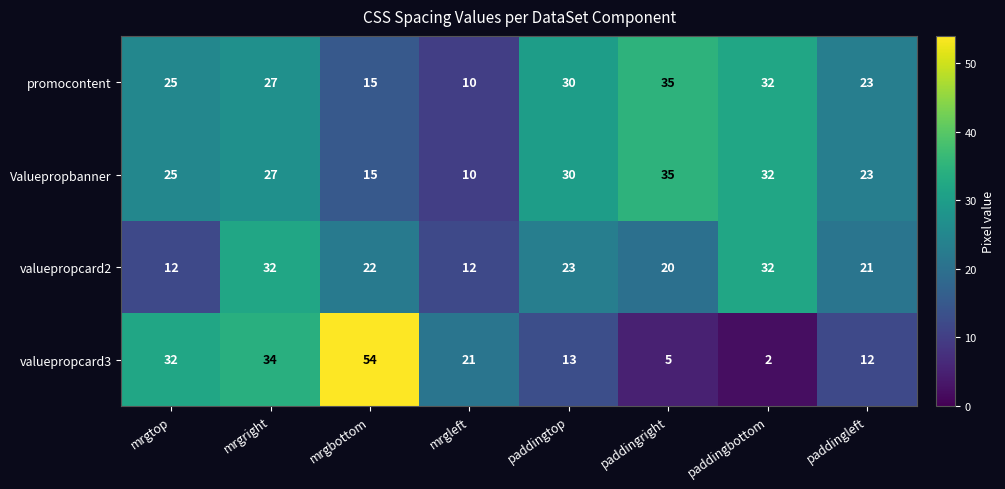

How many series are shown in this chart?

4